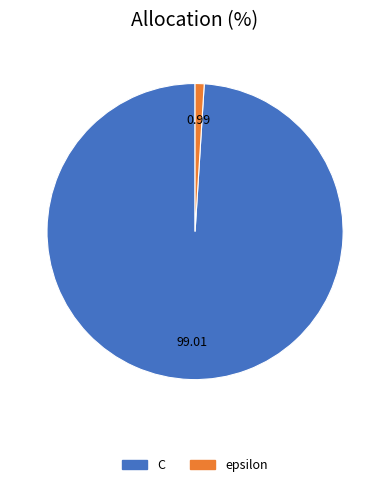

True or false: epsilon accounts for 11% of the total.

False